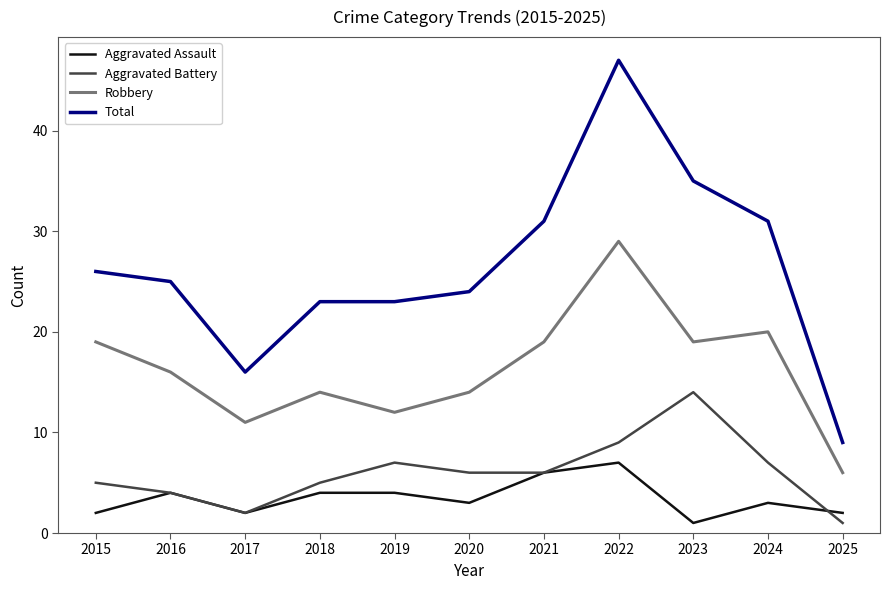

Reading left to right, what are all the values shown in this chart?

Aggravated Assault: 2015=2	2016=4	2017=2	2018=4	2019=4	2020=3	2021=6	2022=7	2023=1	2024=3	2025=2
Aggravated Battery: 2015=5	2016=4	2017=2	2018=5	2019=7	2020=6	2021=6	2022=9	2023=14	2024=7	2025=1
Robbery: 2015=19	2016=16	2017=11	2018=14	2019=12	2020=14	2021=19	2022=29	2023=19	2024=20	2025=6
Total: 2015=26	2016=25	2017=16	2018=23	2019=23	2020=24	2021=31	2022=47	2023=35	2024=31	2025=9